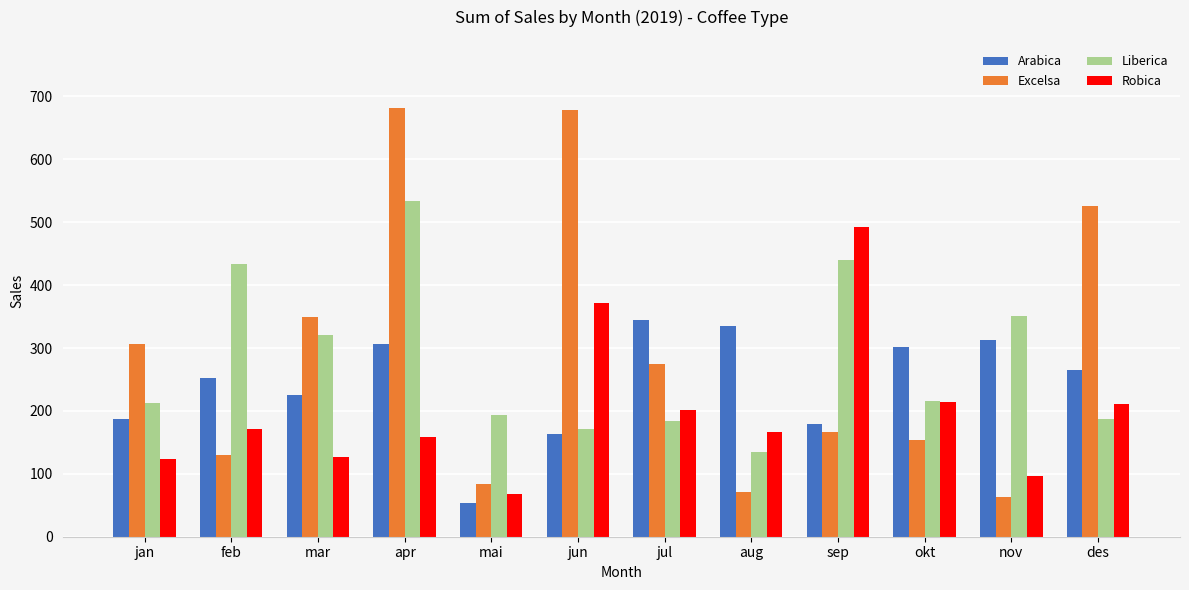

What are all the series names shown in the legend?

Arabica, Excelsa, Liberica, Robica